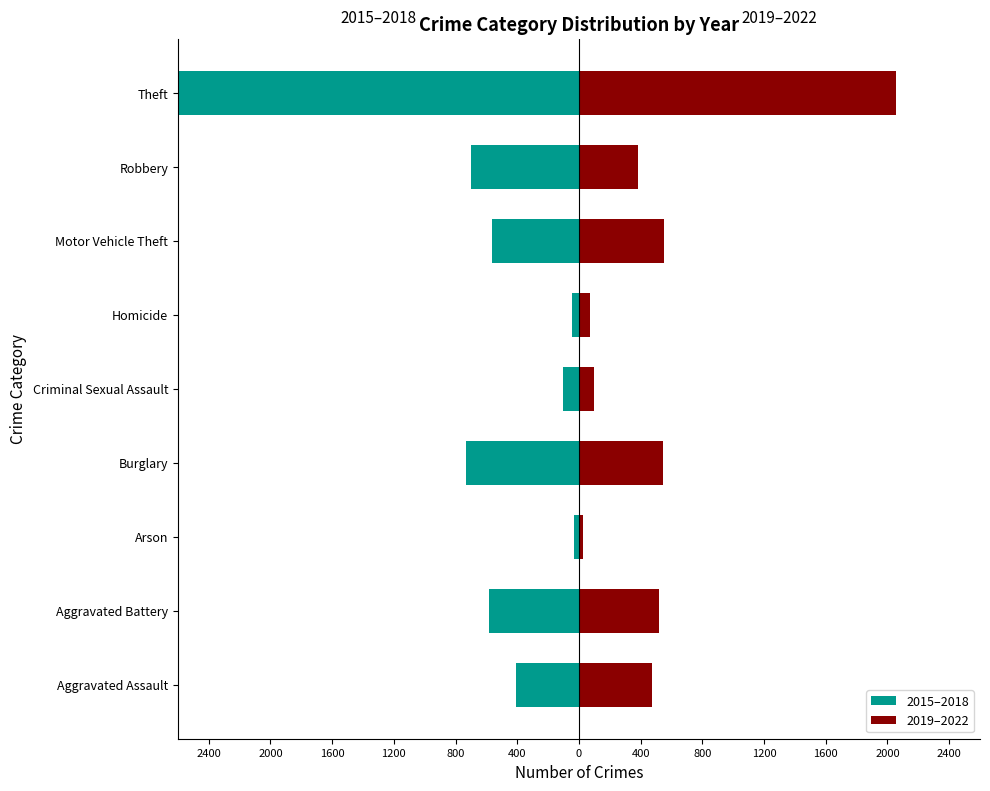

Are the bars horizontal?

Yes